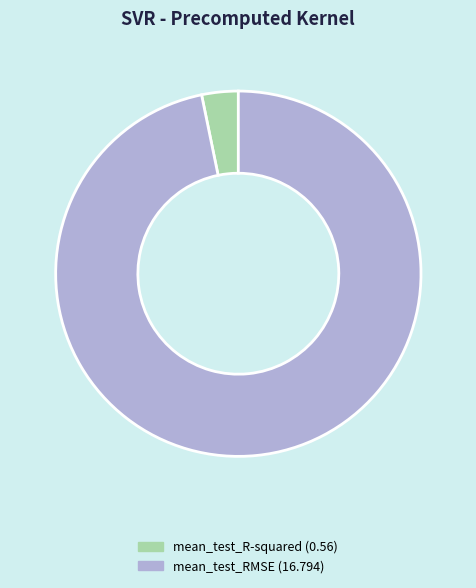

Does any single category account for the majority?

Yes